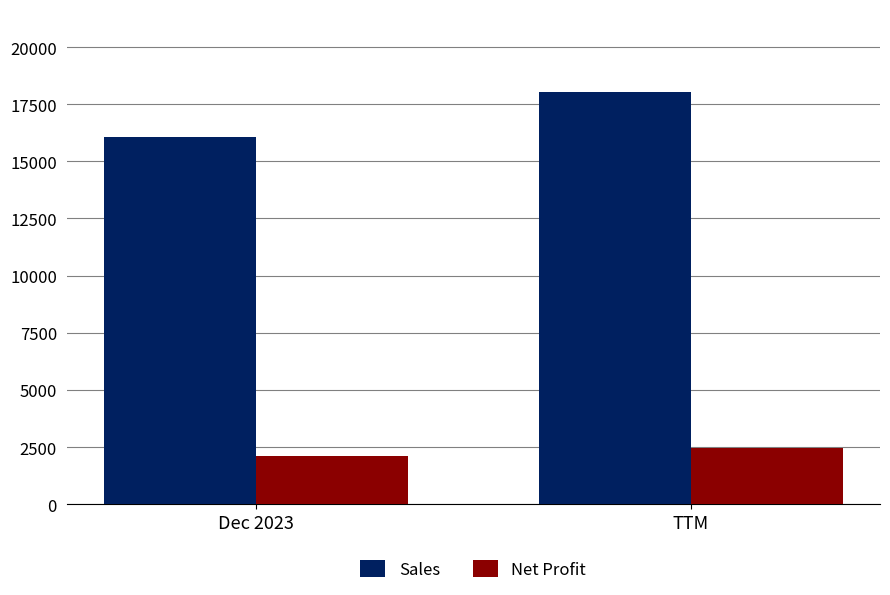

How many groups of bars are there?

2